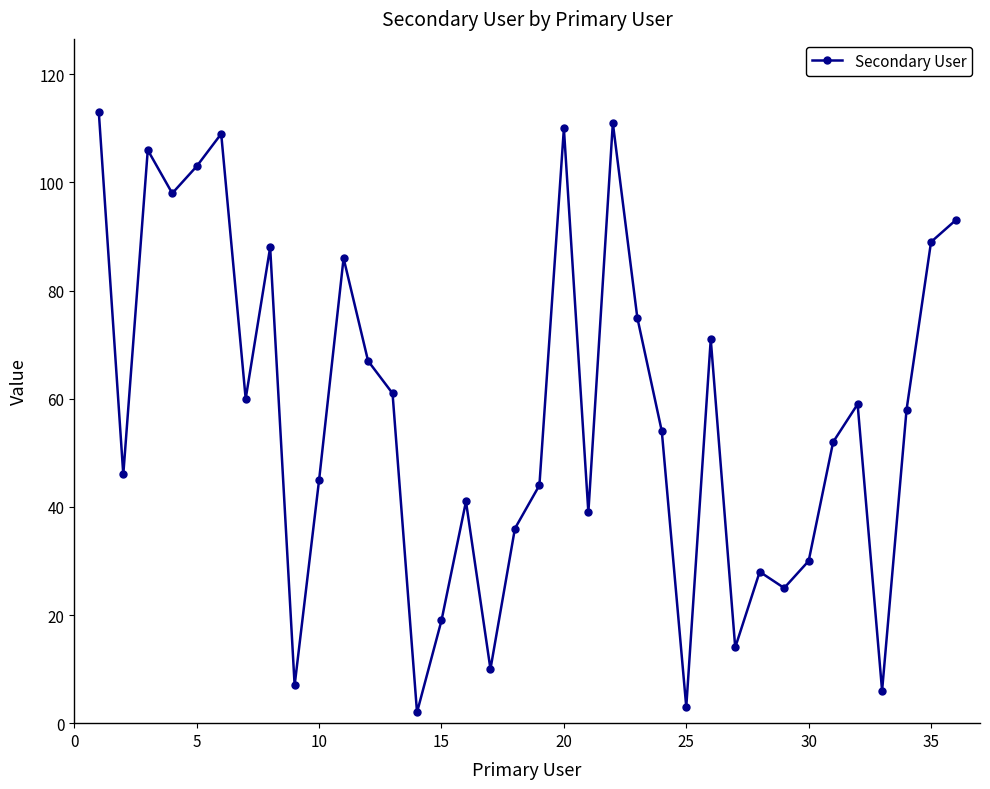

True or false: there are more than 0 points higher than both neighbors.

True